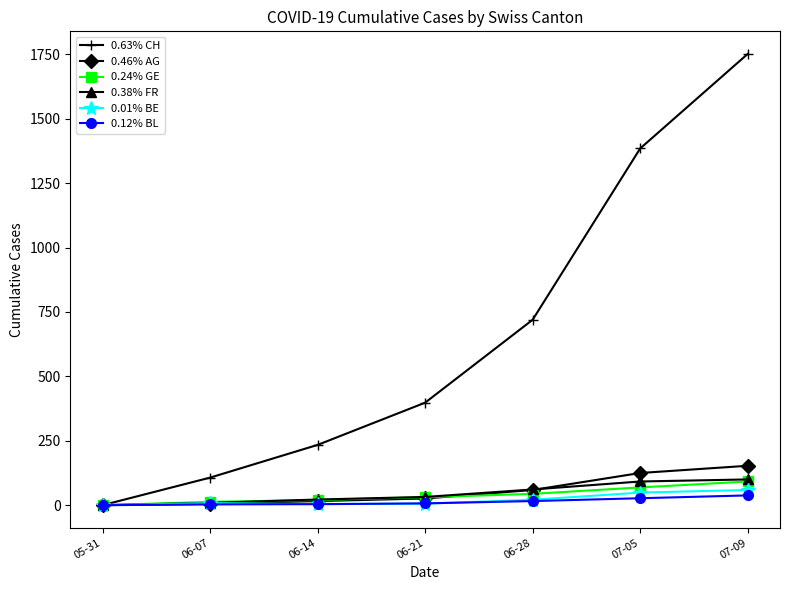

What is the label of the 6th point from the left?

07-05